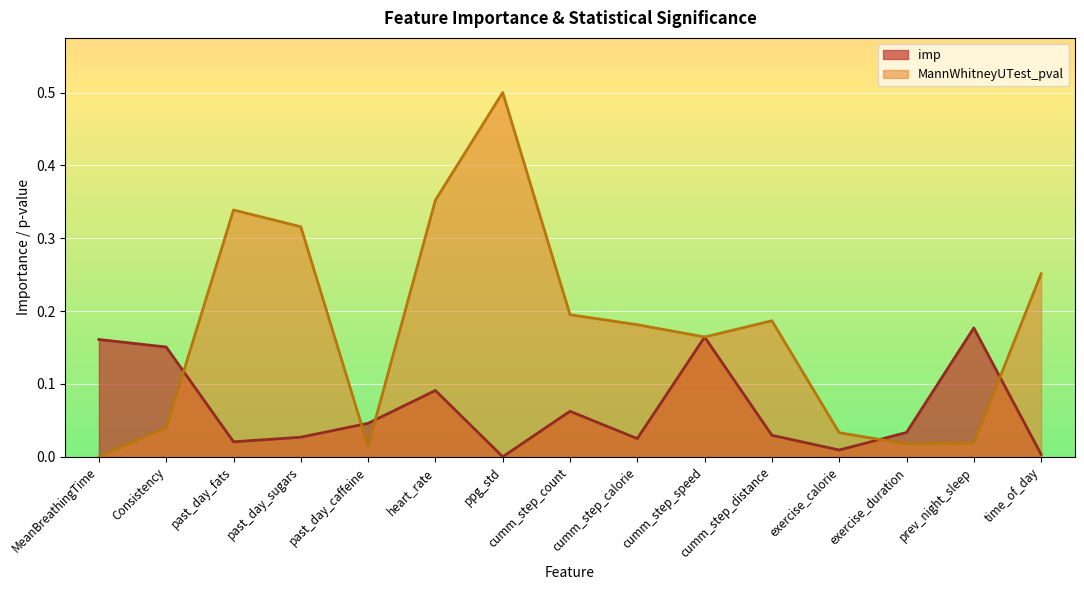

Is the value of imp at exercise_duration greater than the value of MannWhitneyUTest_pval at cumm_step_distance?

No